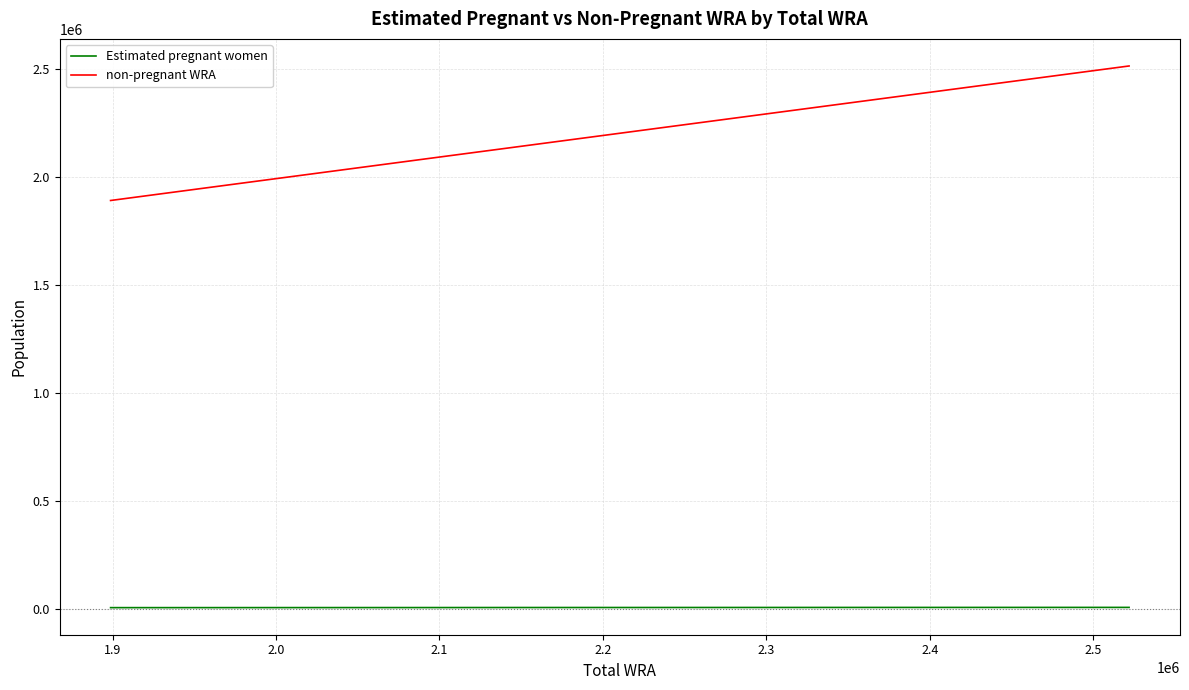

What is the highest value of the non-pregnant WRA series?

2512862.6